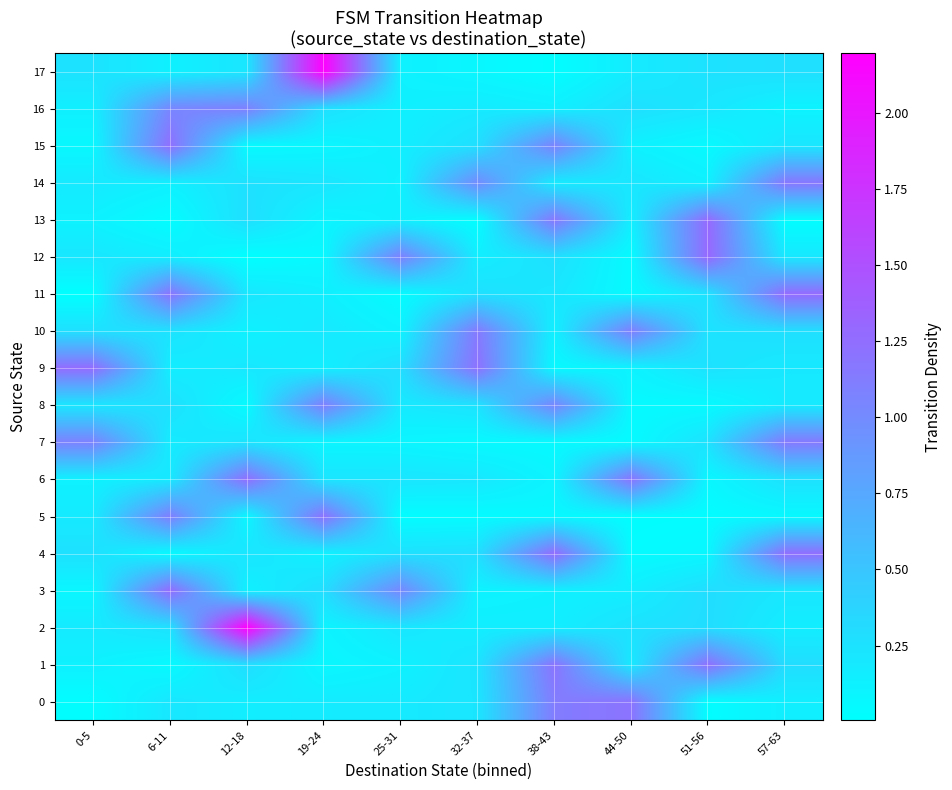

At which category does the chart reach its peak across all series?

12-18